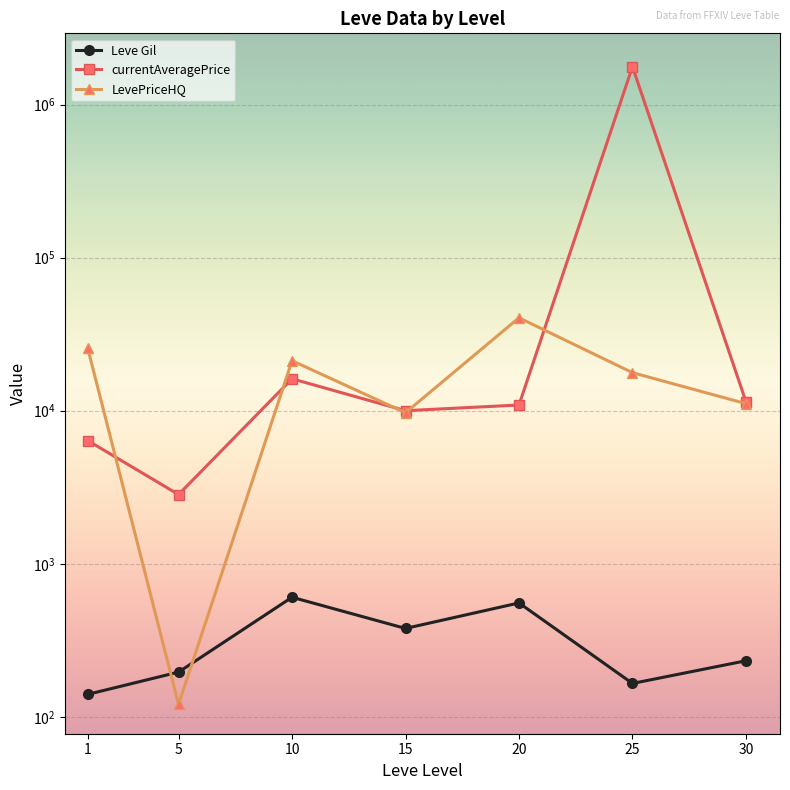

What is the value of the LevePriceHQ point at the 4th from the left?

9704.4